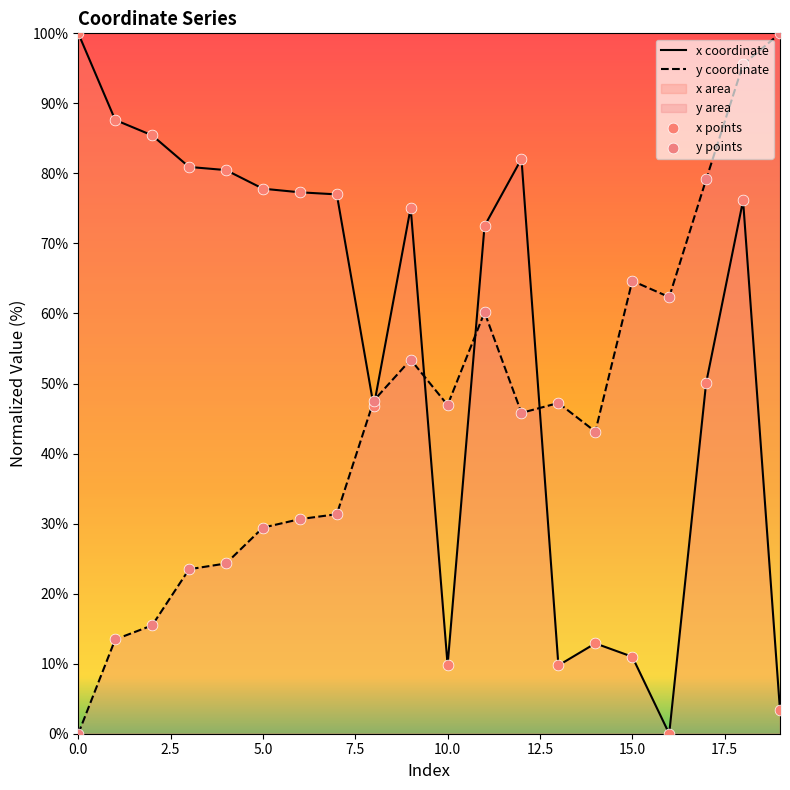

Is the value of x at 15 greater than the value of y at 8?

No